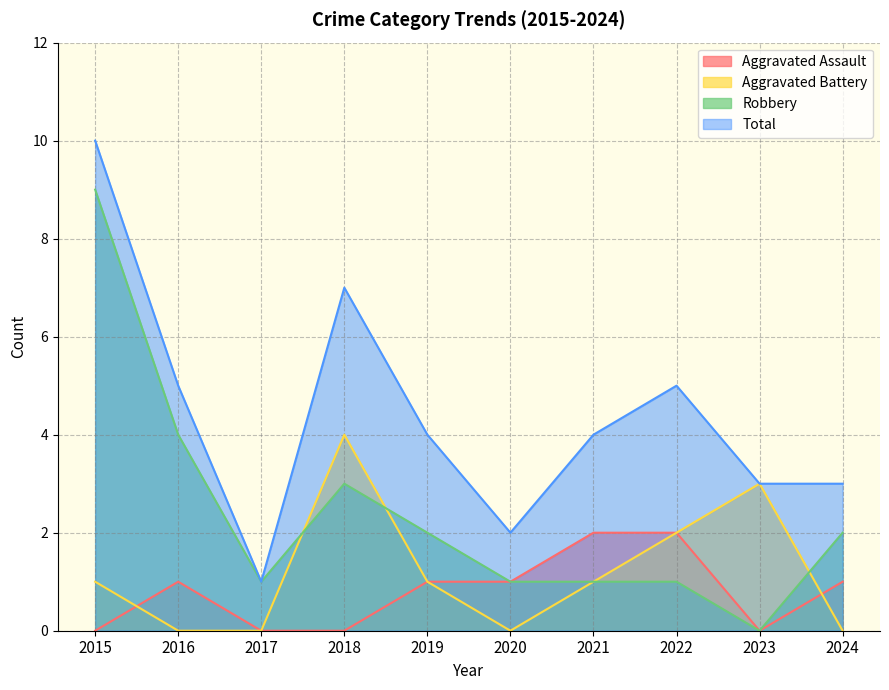

What value does the Aggravated Assault series have at 2016?

1